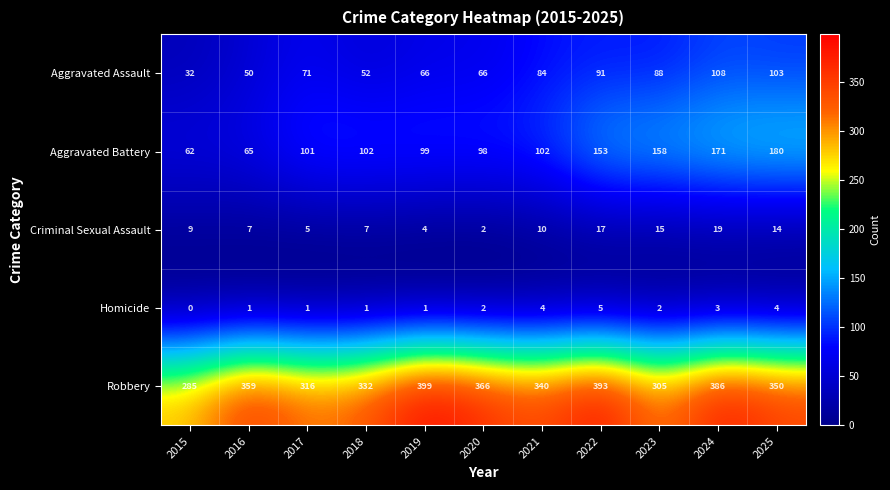

What value does the Aggravated Assault series have at 2020, to the nearest 10?

70